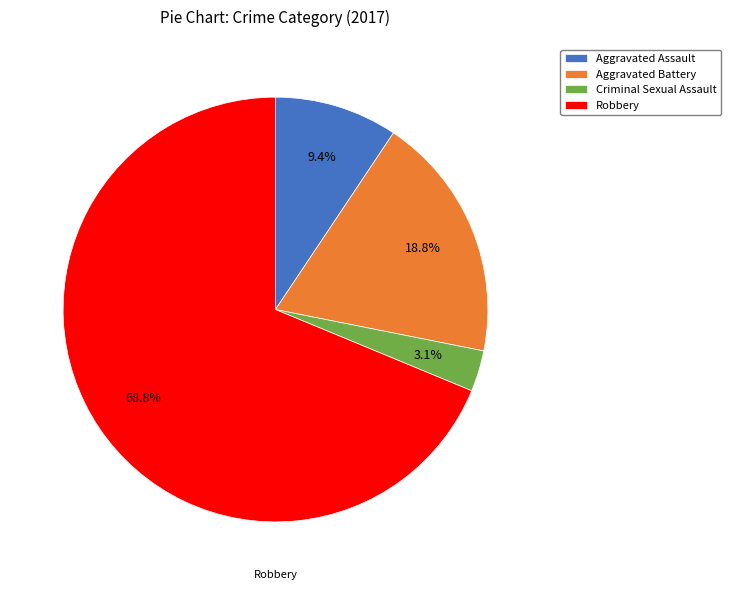

Do Criminal Sexual Assault and Robbery together represent more than half of the pie?

Yes